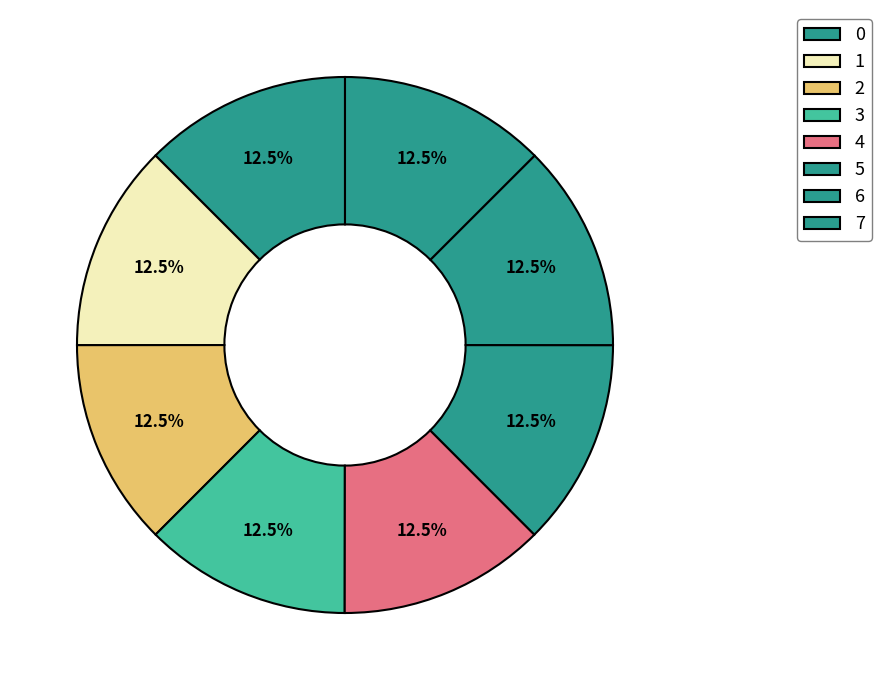

Which slice is the smallest?

3